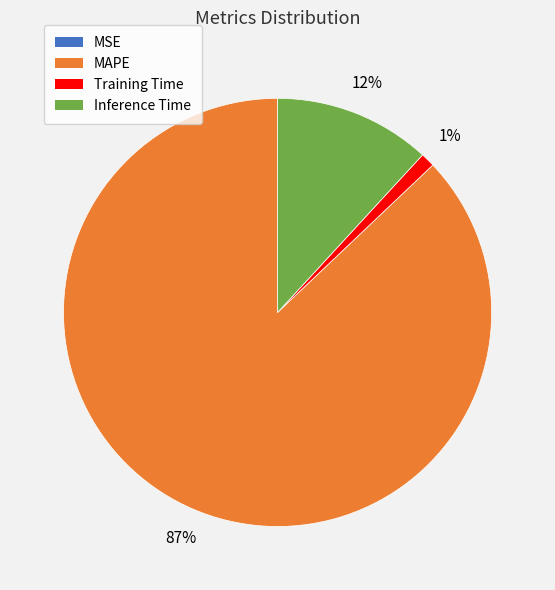

To the nearest percent, what is the difference between the largest and smallest slice percentages?

87%